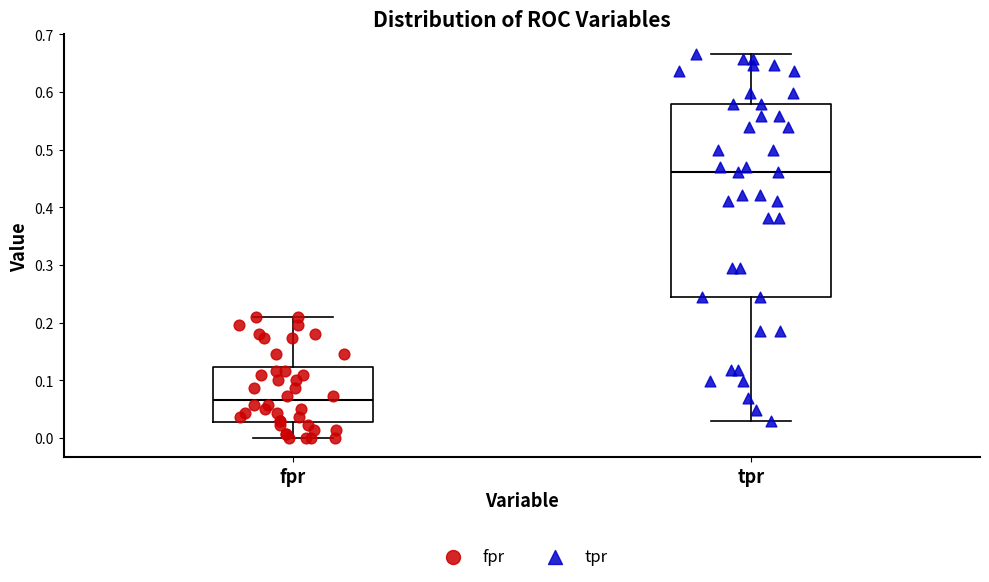

Reading left to right, transcribe this box plot: for each box, give where its median line is, the range the box spans, and where its two whiskers end, as read against the y-axis. The values are not printed on the chart, so give them approximately, as read against the axis.

fpr: median 0.07, box 0.03 to 0.12, whiskers 0.00 to 0.21
tpr: median 0.46, box 0.25 to 0.58, whiskers 0.03 to 0.67